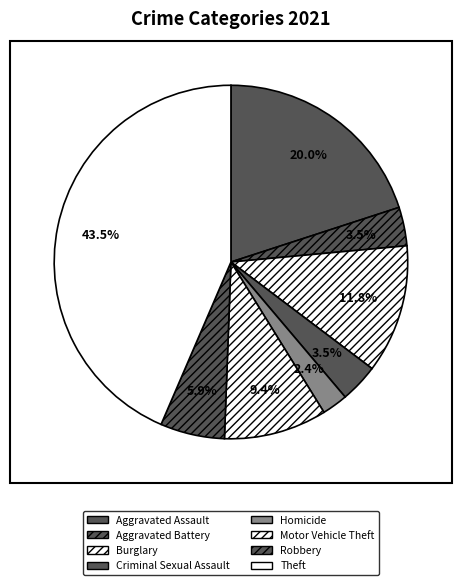

True or false: Burglary accounts for 12% of the total.

True